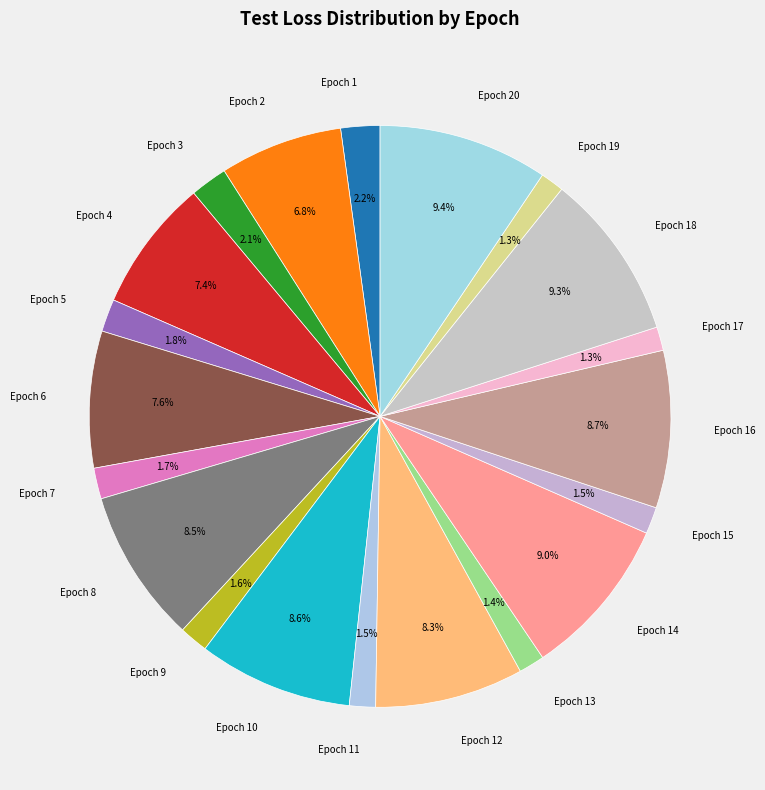

To the nearest percent, what is the difference between the Epoch 11 and Epoch 20 slice percentages?

8%